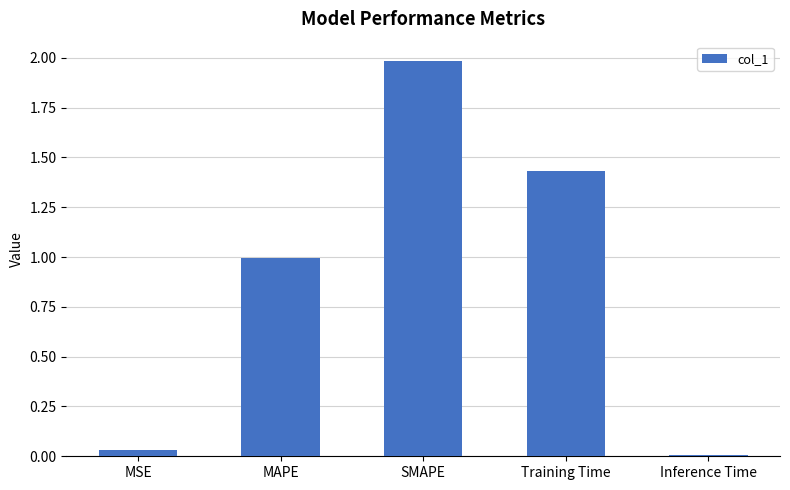

How many bars are there in total?

5